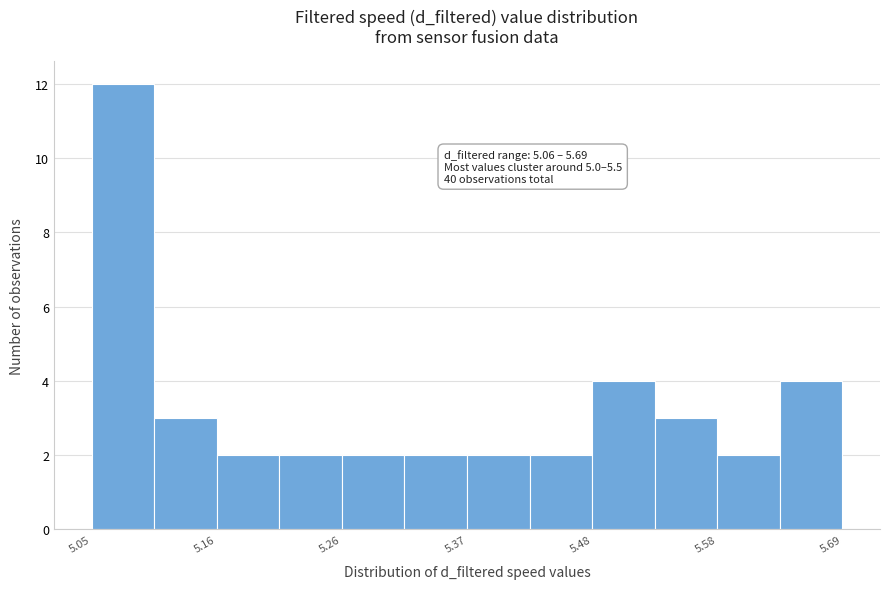

Around what value on the x-axis is the tallest bar? Give the approximate position of its centre, as read against the axis.

5.08